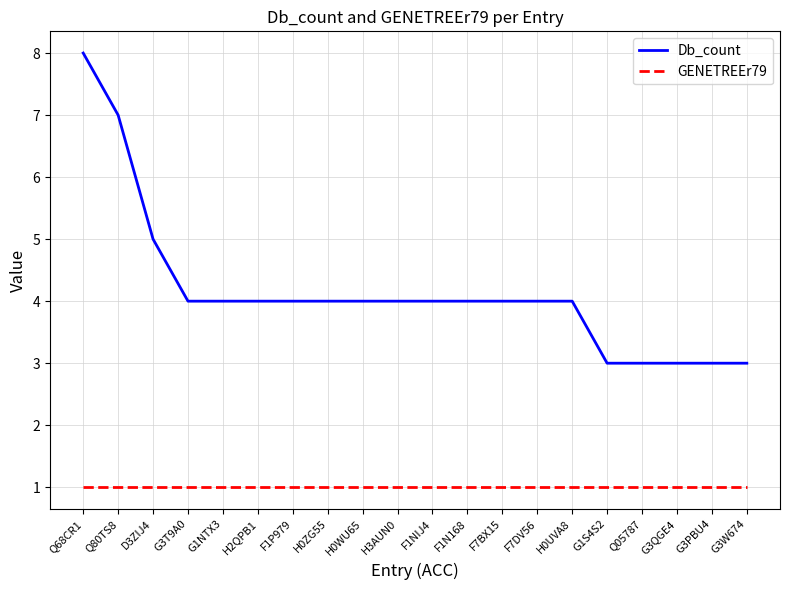

True or false: Db_count and GENETREEr79 intersect in this chart.

False